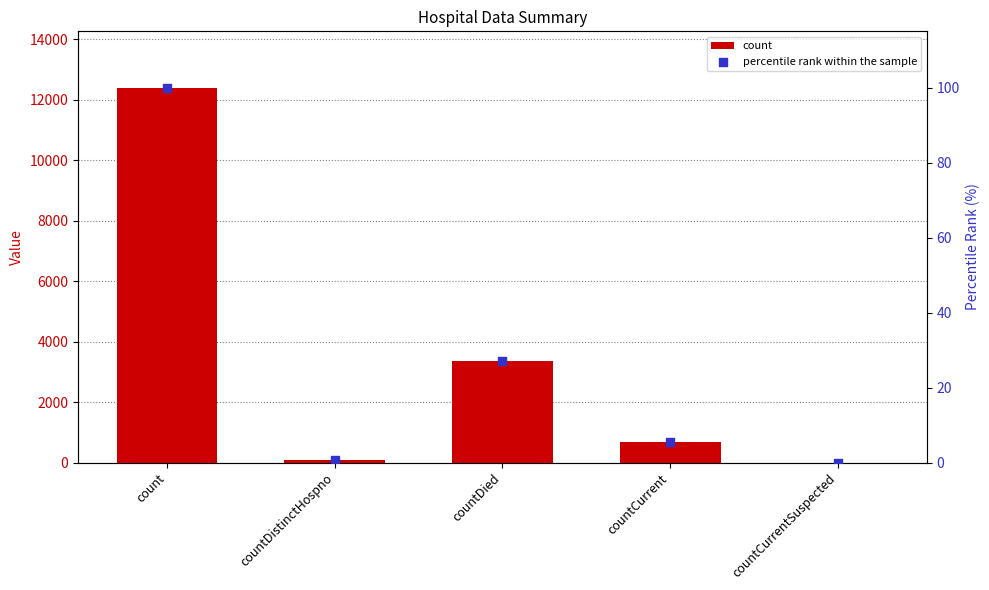

Which series has the largest Y range (max minus min)?

count